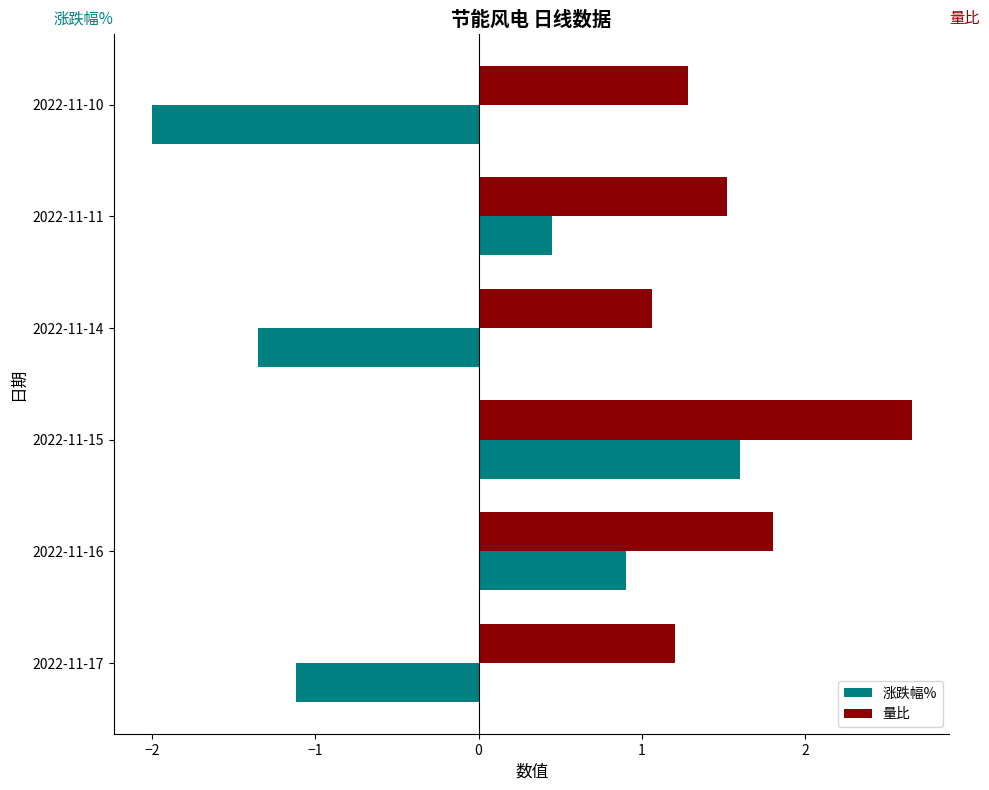

What is the average value of the 量比 series?

1.6